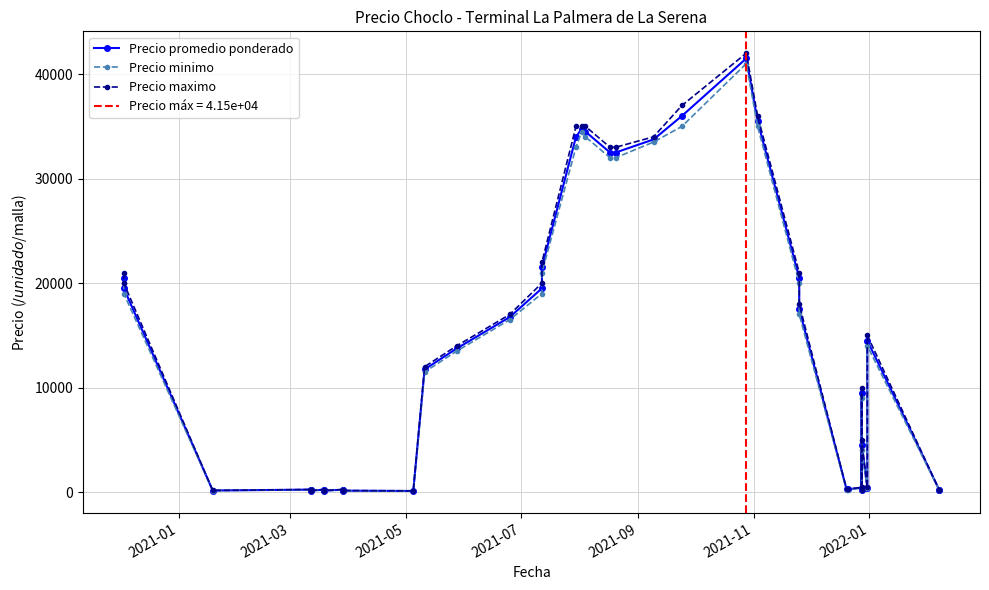

True or false: Precio minimo and Precio promedio ponderado cross at least once.

False